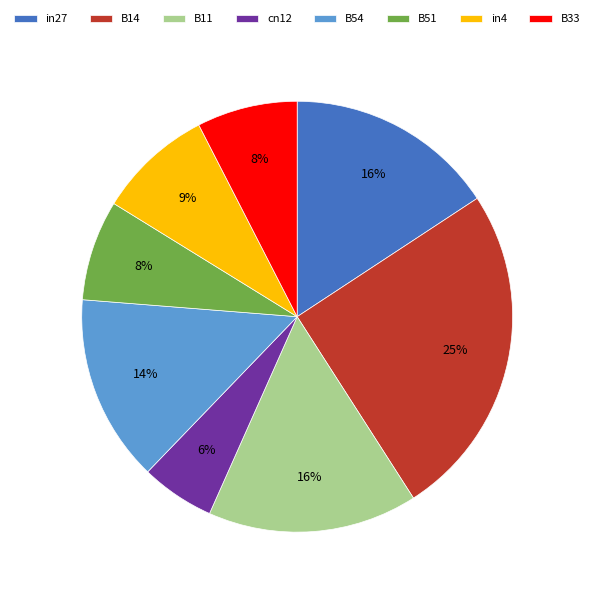

Do B14 and B33 together represent more than half of the pie?

No